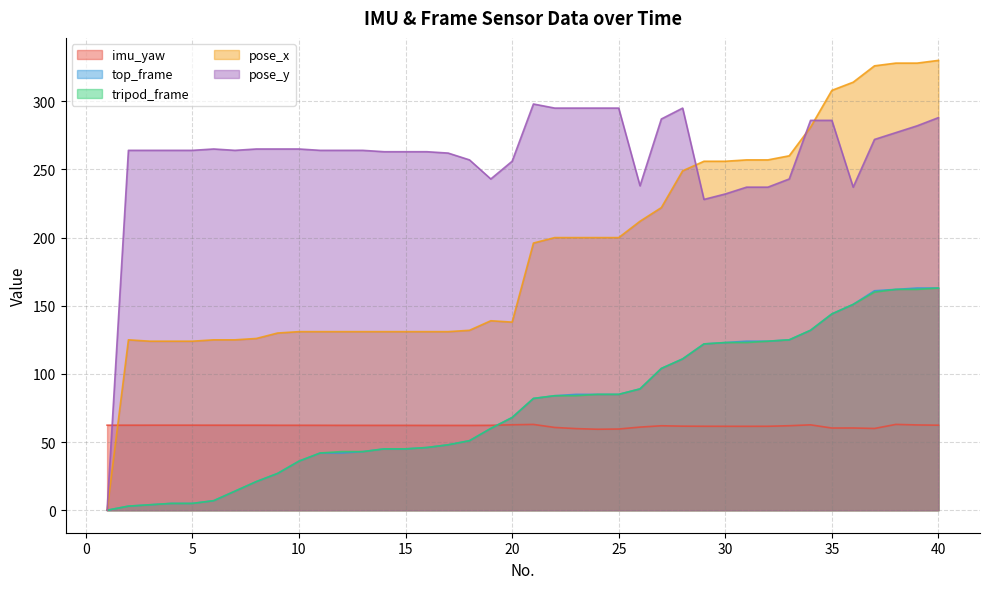

Which series changed the most between 22 and 35?

pose_x